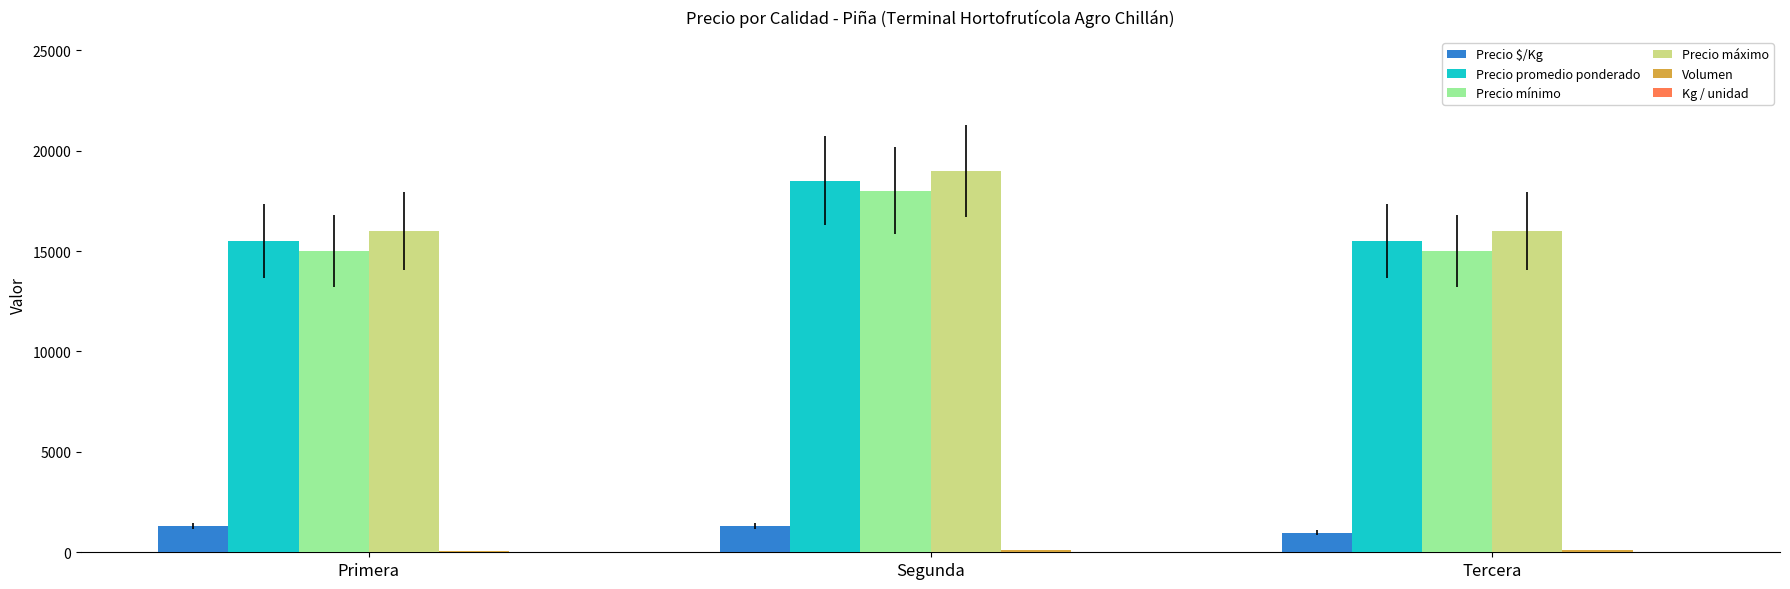

True or false: Precio mínimo has a value of 18000 at Segunda.

True